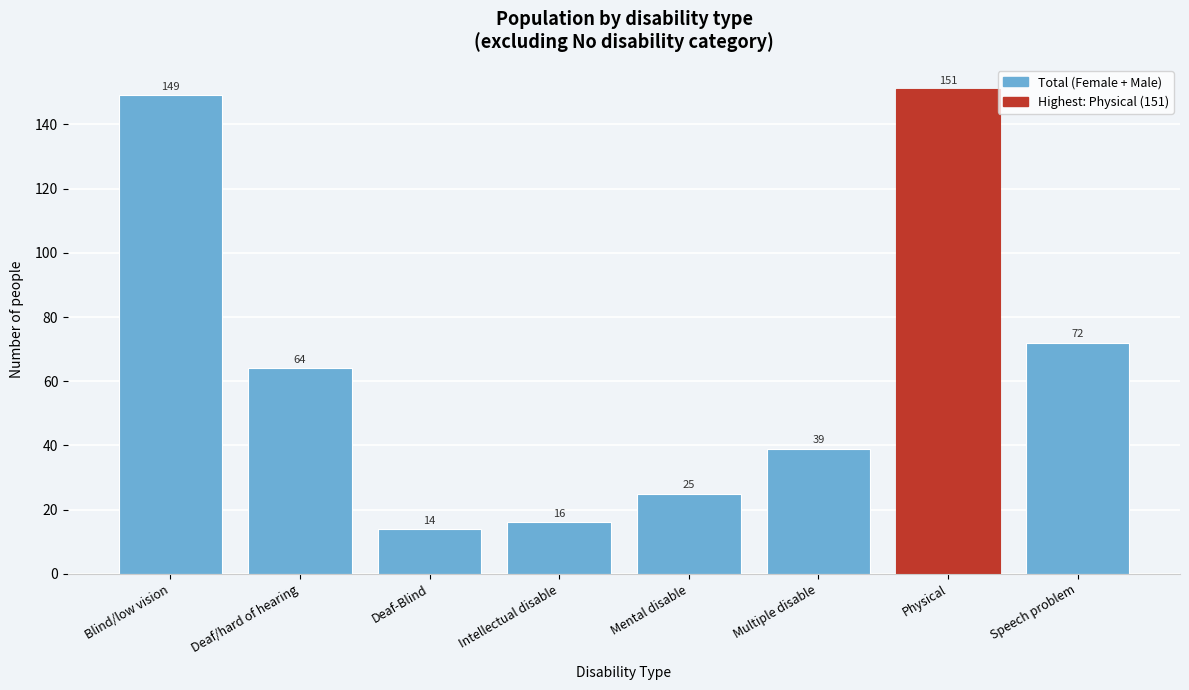

Reading left to right, extract all data points from this chart.

149	64	14	16	25	39	151	72